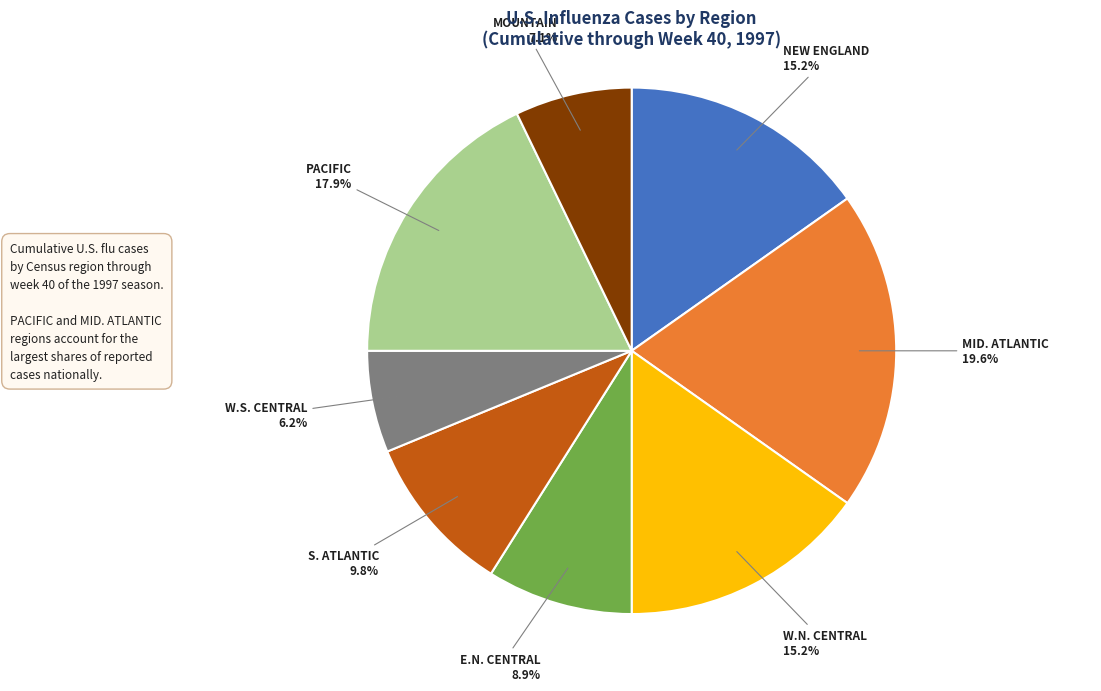

How many segments does this pie chart have?

8